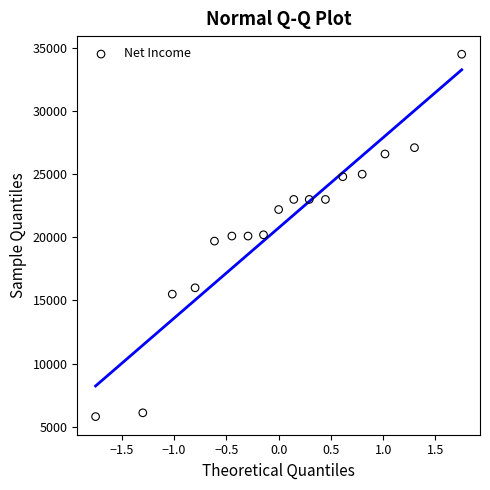

What is the range of Y values (max minus min)?

28700